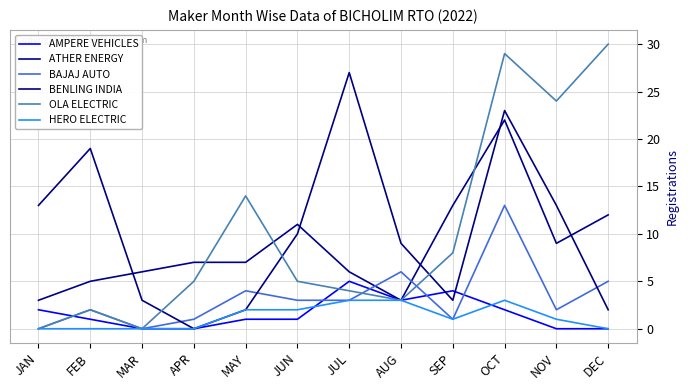

Rank the series by their maximum value, from highest to lowest.

OLA ELECTRIC, BENLING INDIA, ATHER ENERGY, BAJAJ AUTO, AMPERE VEHICLES, HERO ELECTRIC